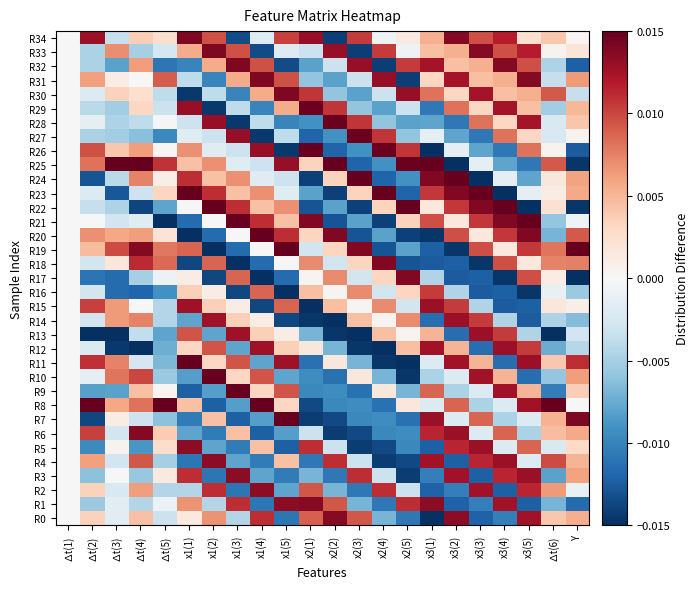

Which label corresponds to the largest value in the chart?

x1(5)